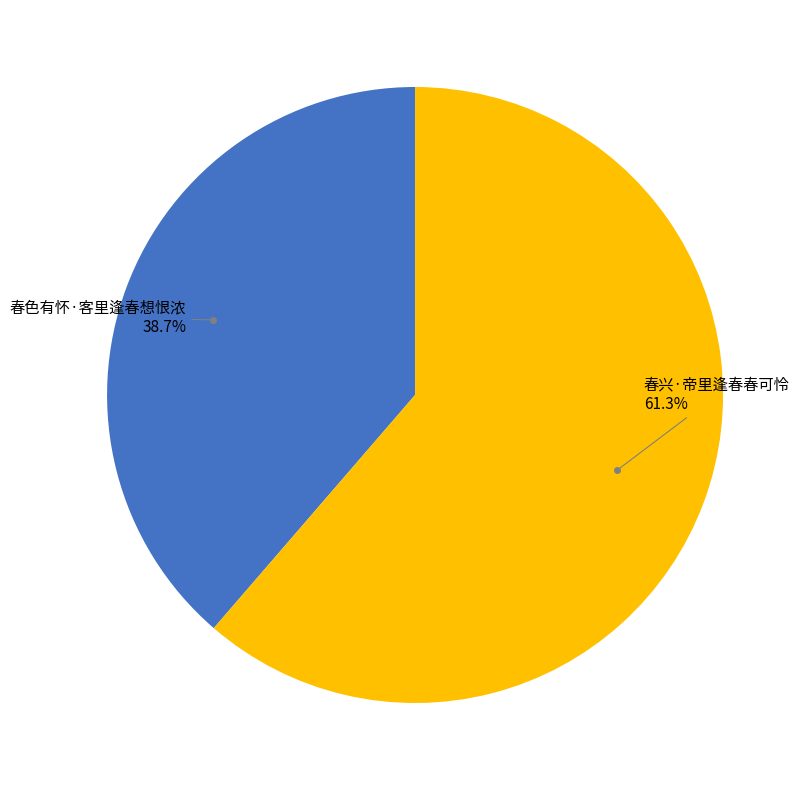

What percentage is the 春色有怀·客里逢春想恨浓 slice, to the nearest percent?

39%